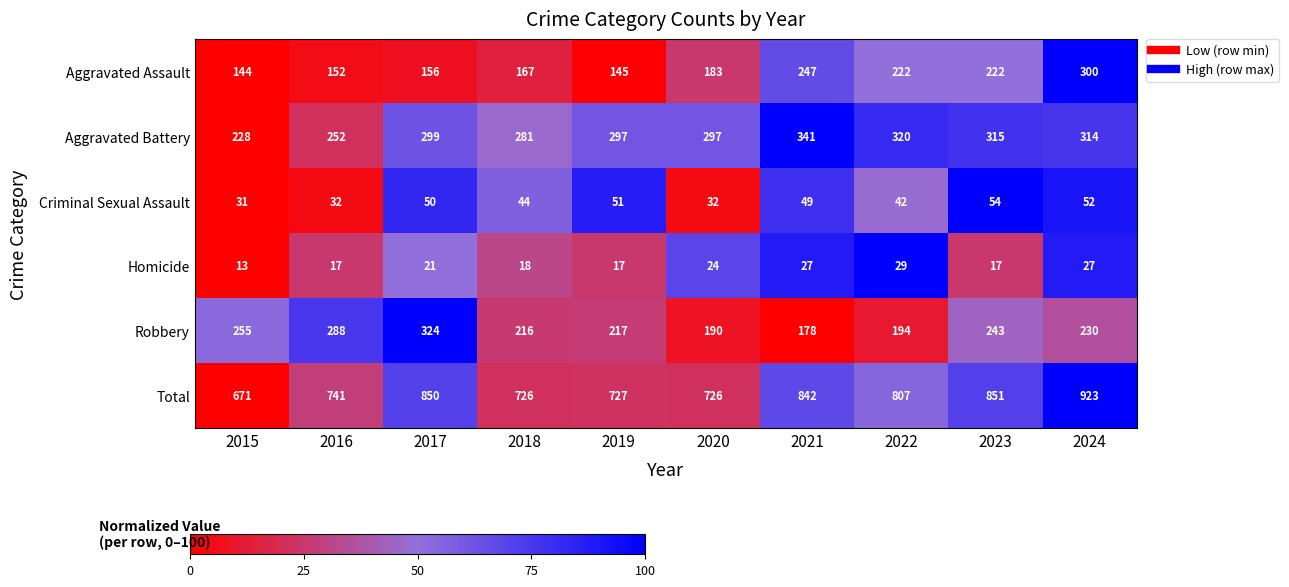

Which series has the largest total across all categories?

Total